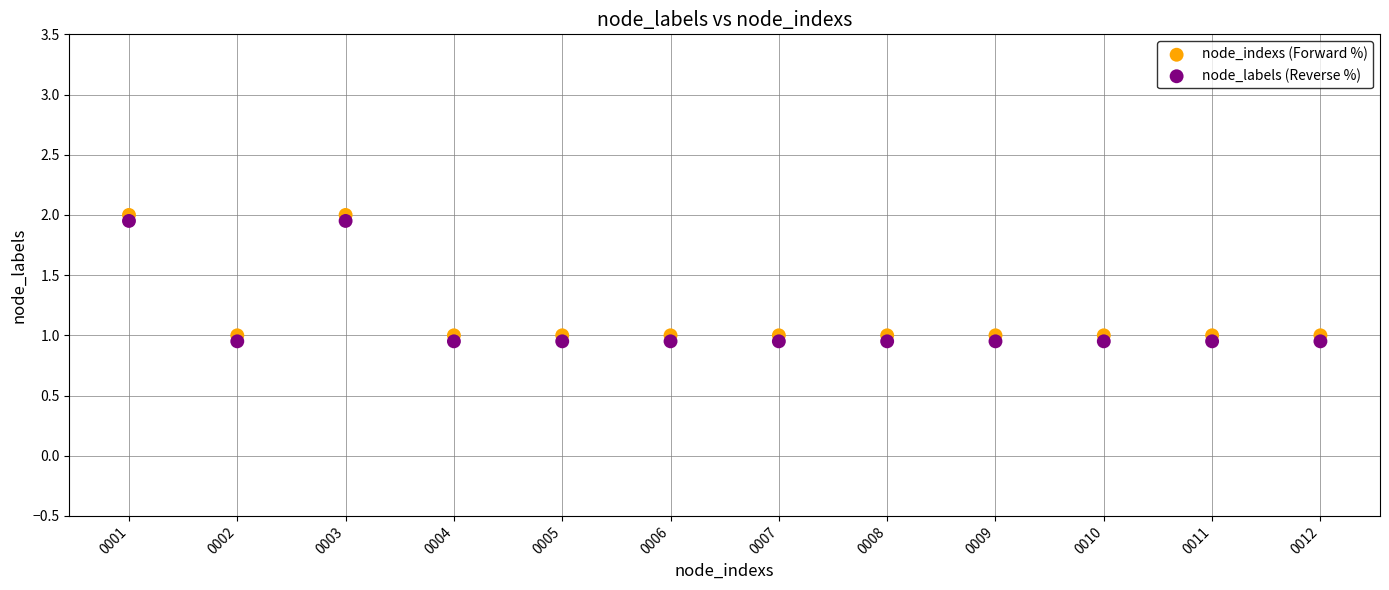

What is the X range (max minus min) for the scatter plot?

11.0